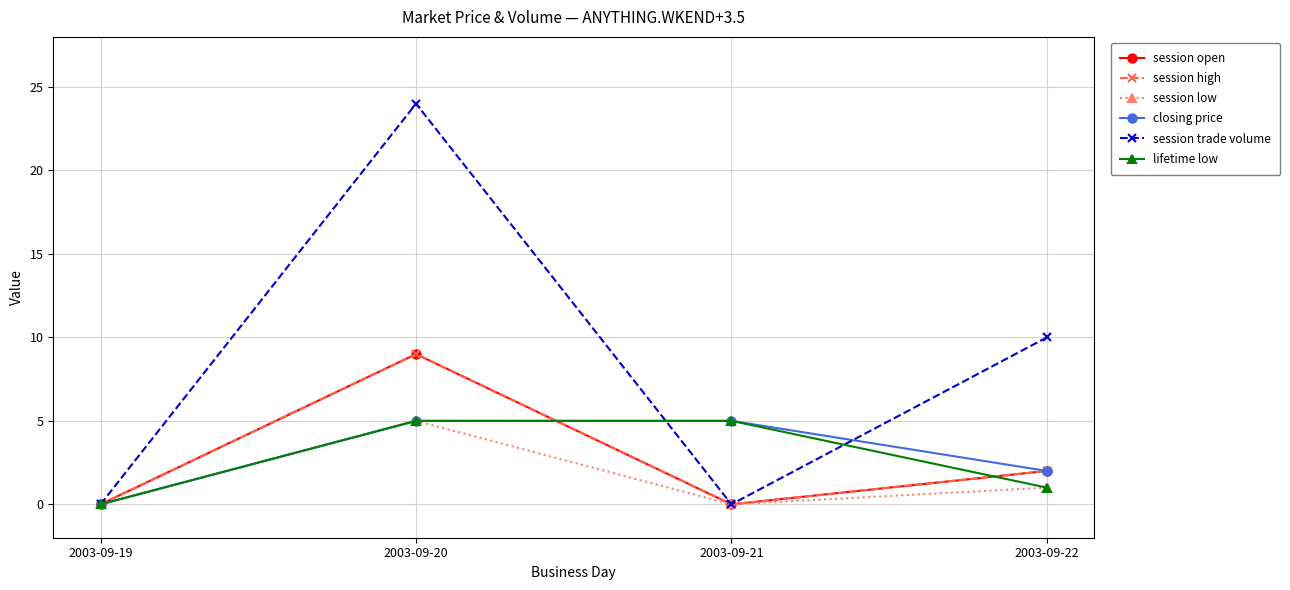

Does the chart have visible grid lines?

Yes